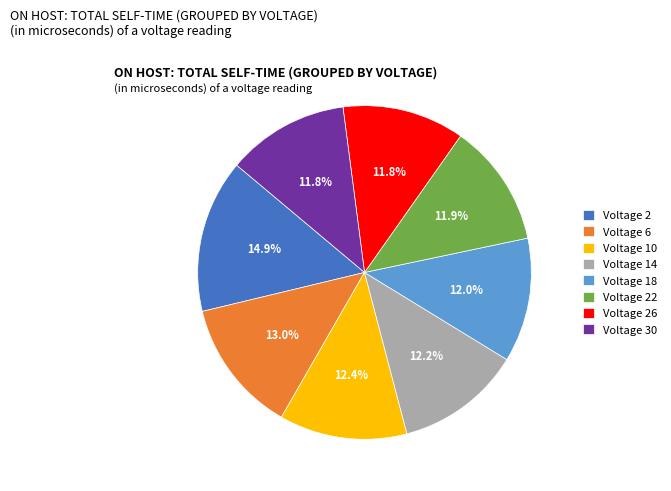

What is the ratio of the value at Voltage 2 to the value at Voltage 18?

1.2